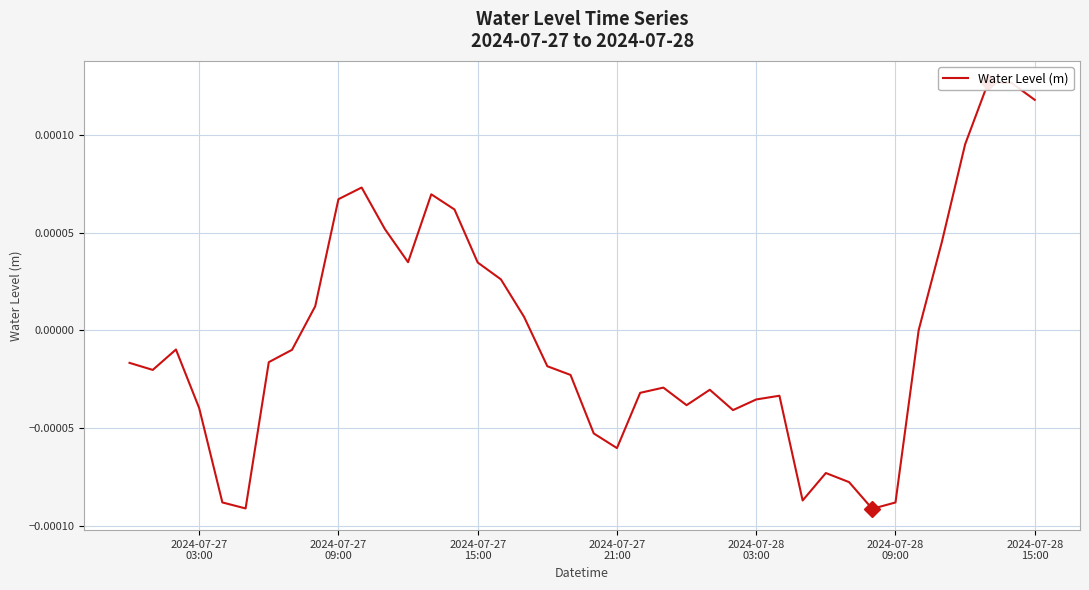

The value at 37 is 0.0. True or false?

False